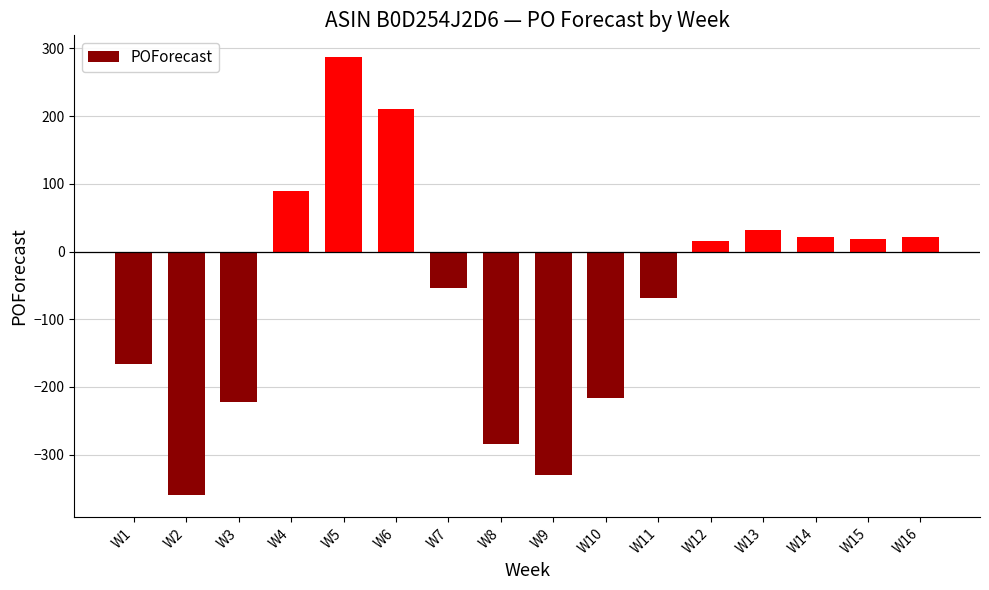

What is the sum of the values at W11 and W16?

-48